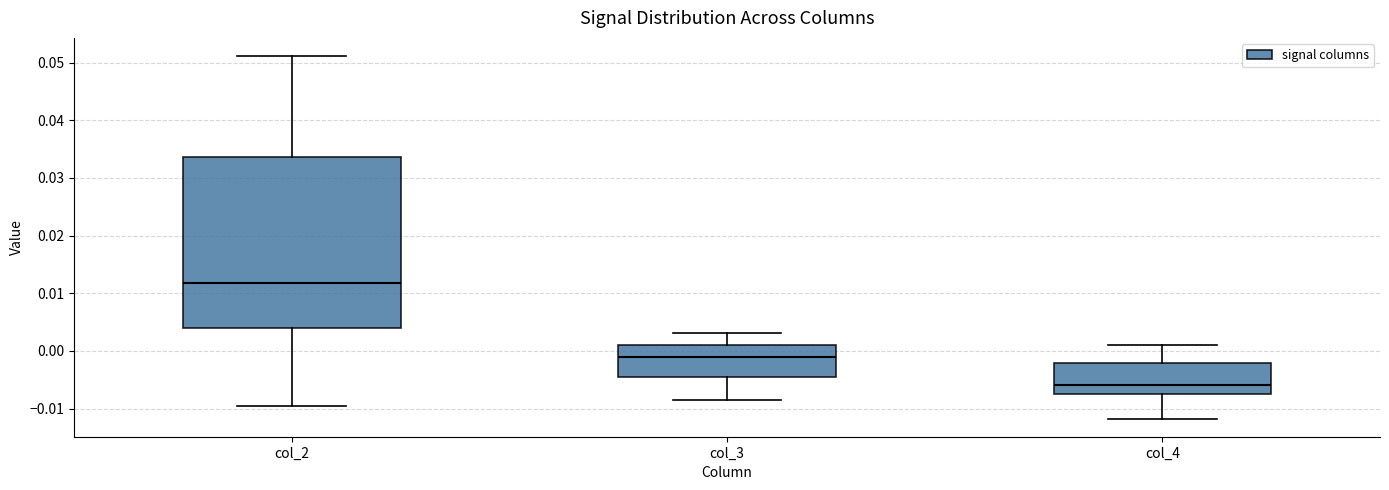

Where is the upper edge of the box for col_3 on the y-axis? The values are not printed on the chart, so give them approximately, as read against the axis.

0.001